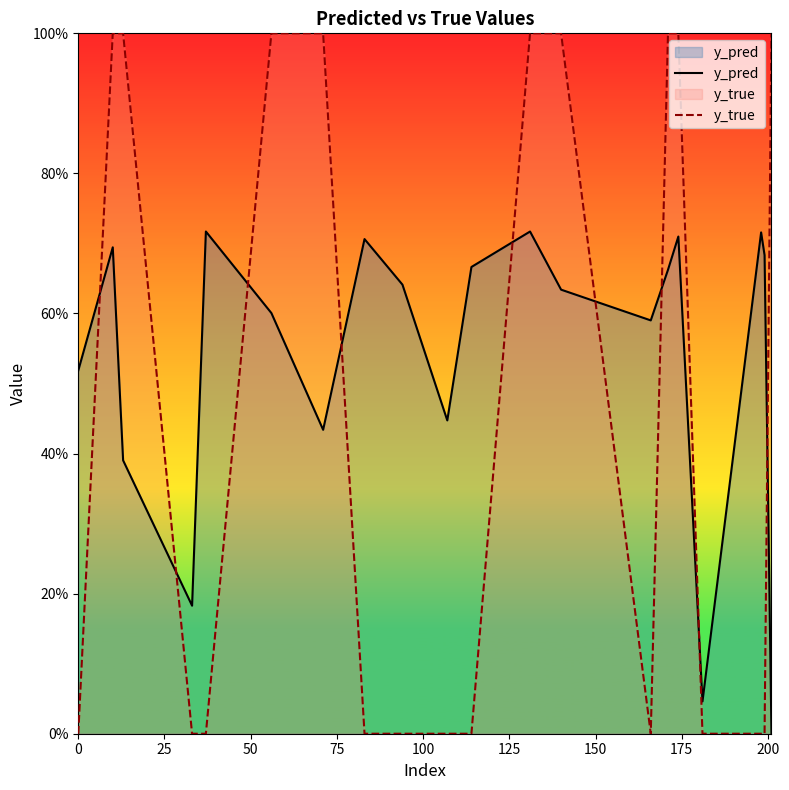

Which series has the largest total across all categories?

y_pred